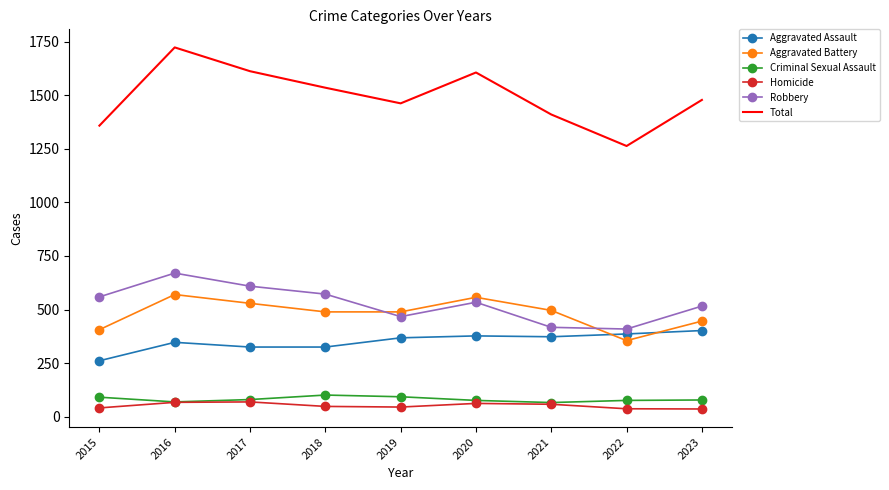

True or false: Aggravated Battery and Robbery intersect in this chart.

True